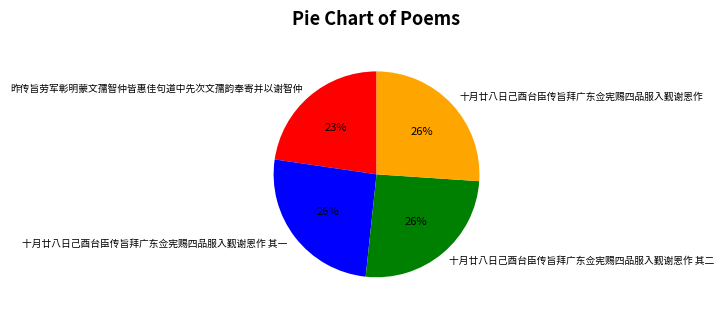

How many segments does this pie chart have?

4